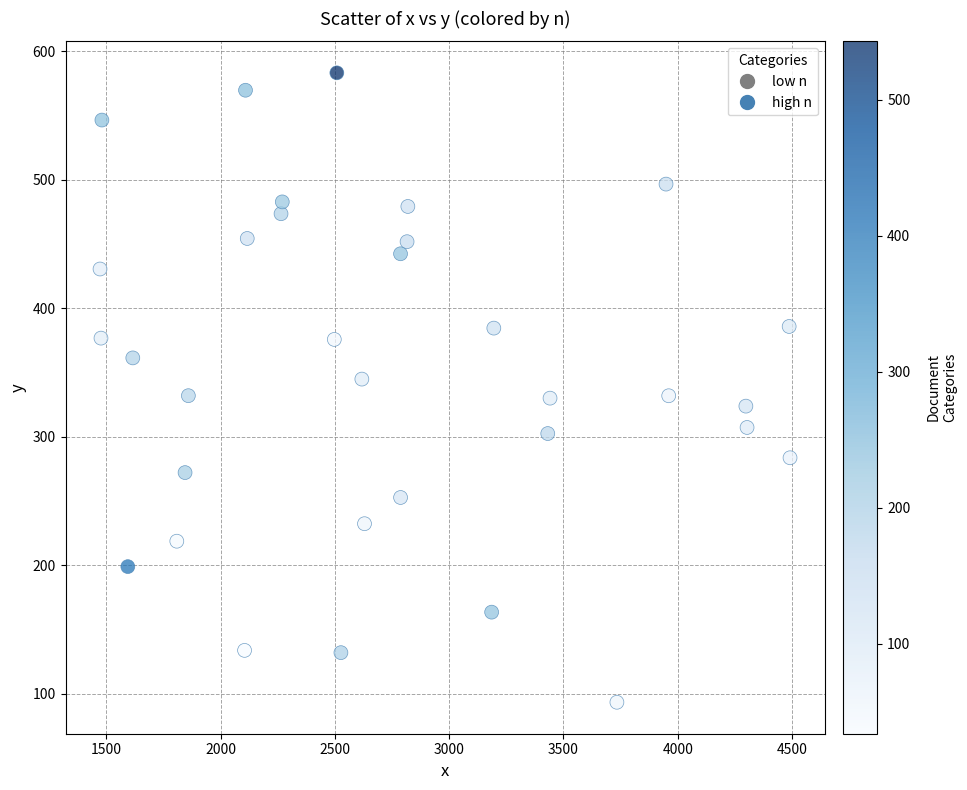

What is the range of Y values (max minus min)?

489.9